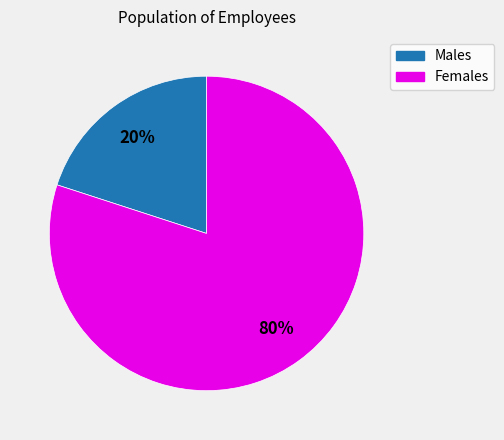

To the nearest percent, what is the difference between the largest and smallest slice percentages?

60%